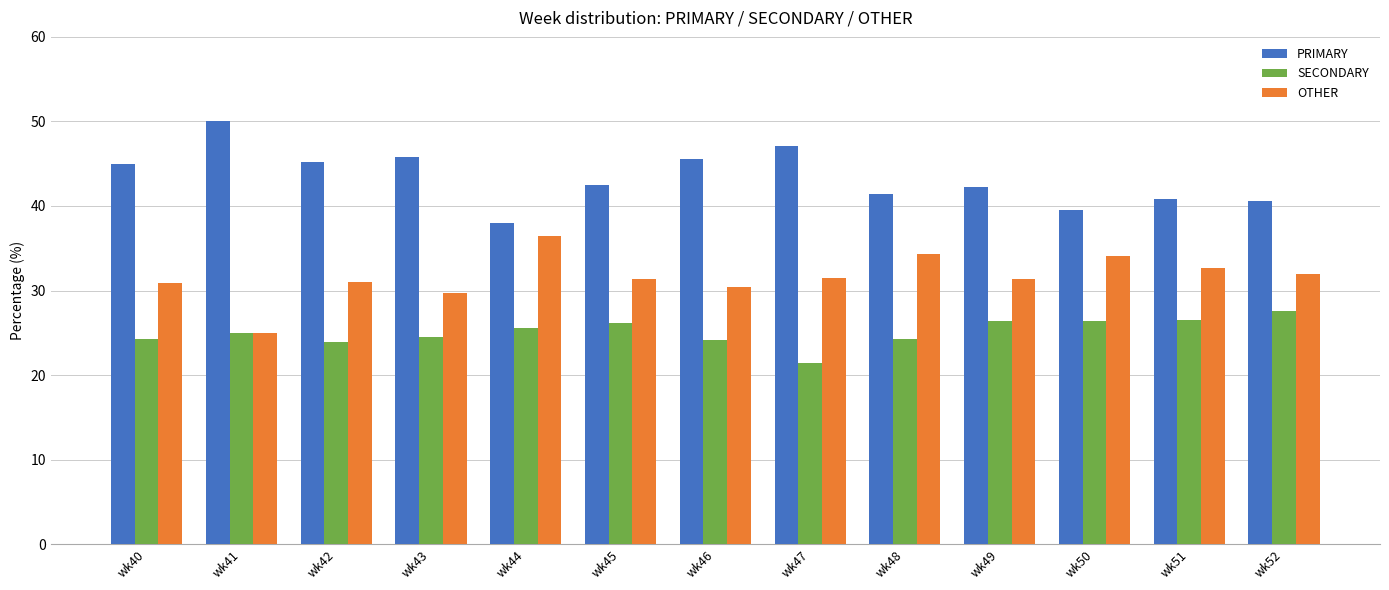

At how many categories does at least one series exceed 30?

13